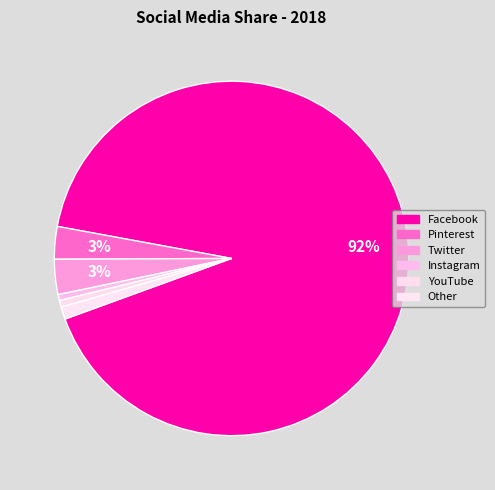

Between Instagram and Facebook, which is larger?

Facebook